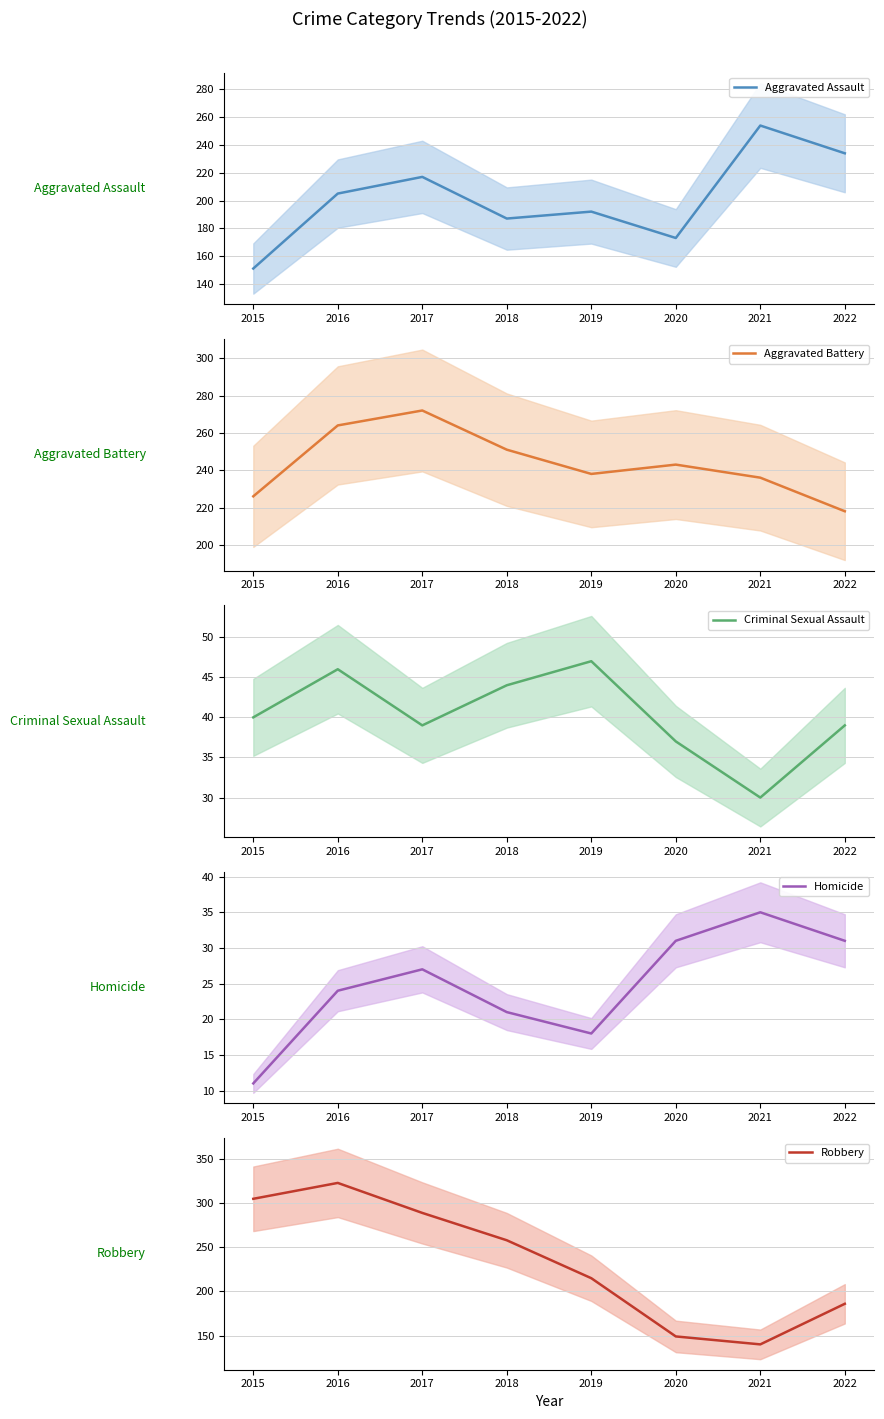

How many interior local peaks does the Aggravated Battery series have?

2